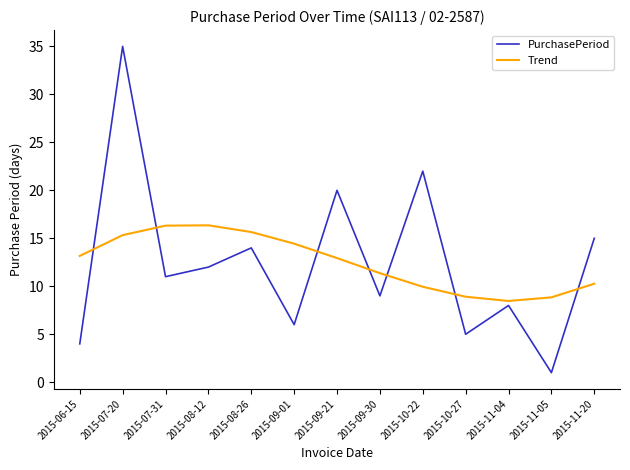

Is the value of Trend at 2015-10-22 greater than the value of PurchasePeriod at 2015-08-12?

No